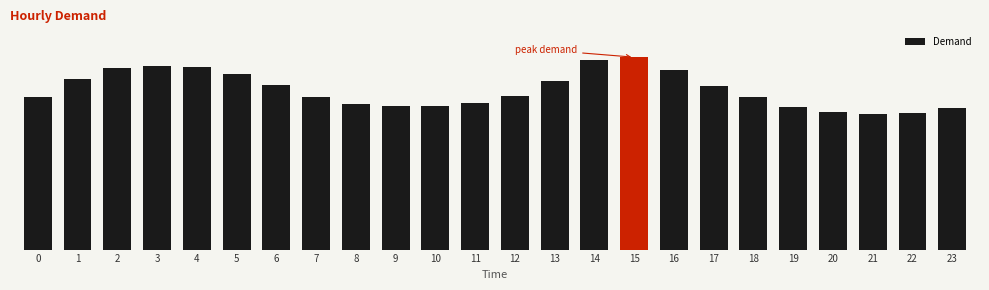

Which has a higher value, 13 or 17?

13